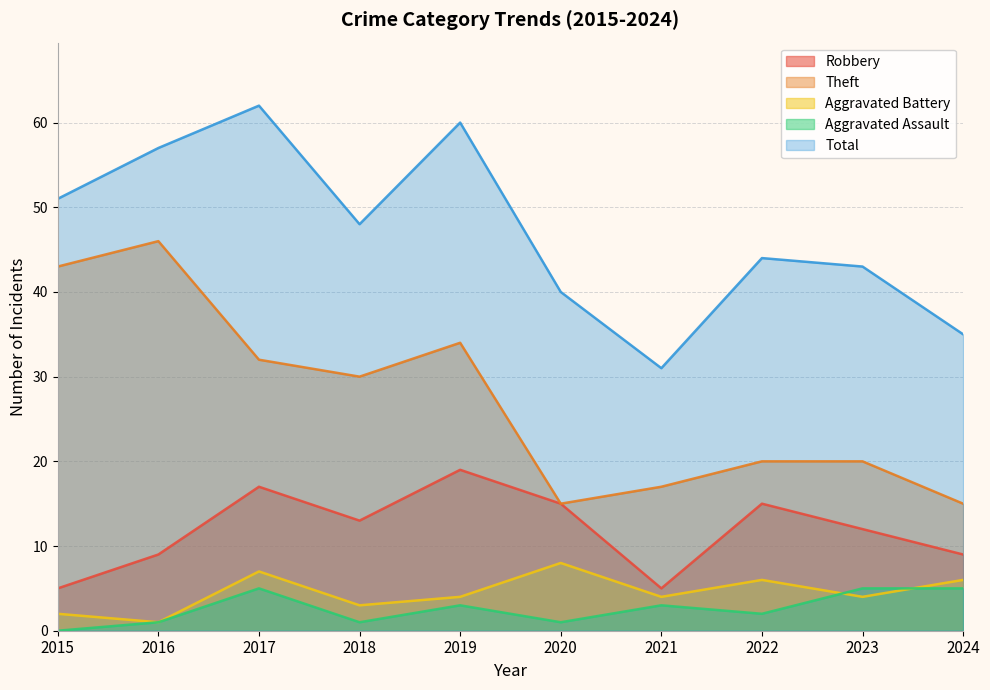

Reading left to right, what are all the values shown in this chart?

Robbery: 5	9	17	13	19	15	5	15	12	9
Theft: 43	46	32	30	34	15	17	20	20	15
Aggravated Battery: 2	1	7	3	4	8	4	6	4	6
Aggravated Assault: 0	1	5	1	3	1	3	2	5	5
Total: 51	57	62	48	60	40	31	44	43	35